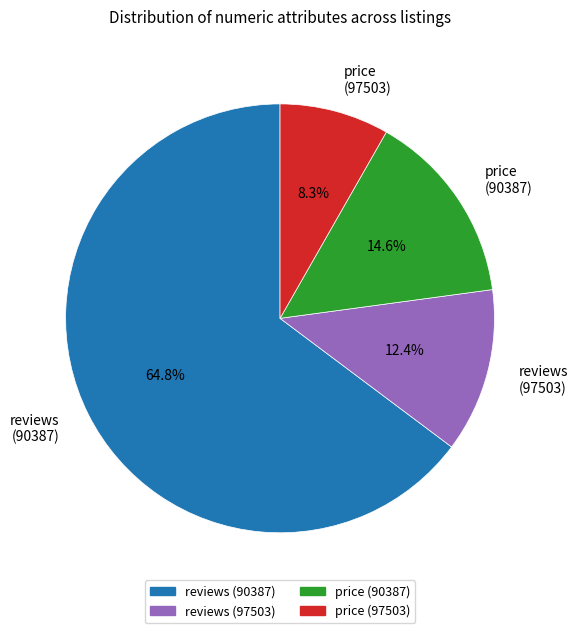

Which category has the smallest portion of the pie?

price (97503)